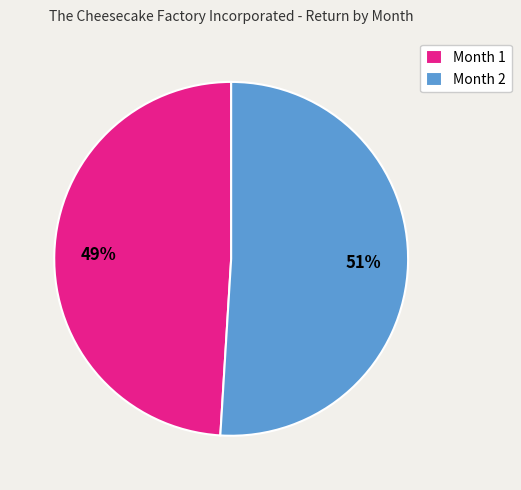

Which slice is the smallest?

Month 1